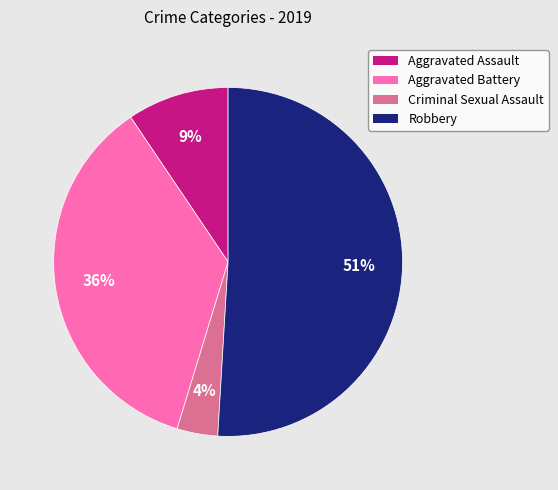

Is there a majority slice in this chart?

Yes